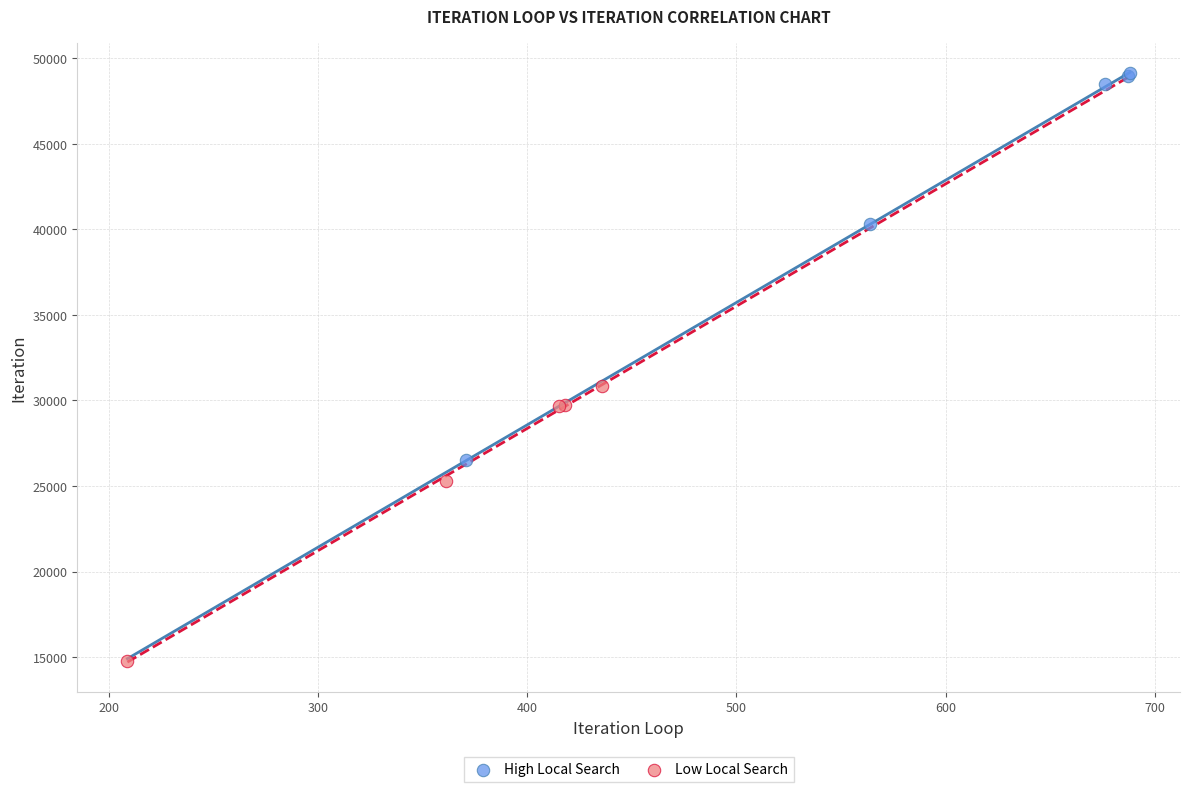

Which series reaches the minimum Y coordinate?

Low Local Search